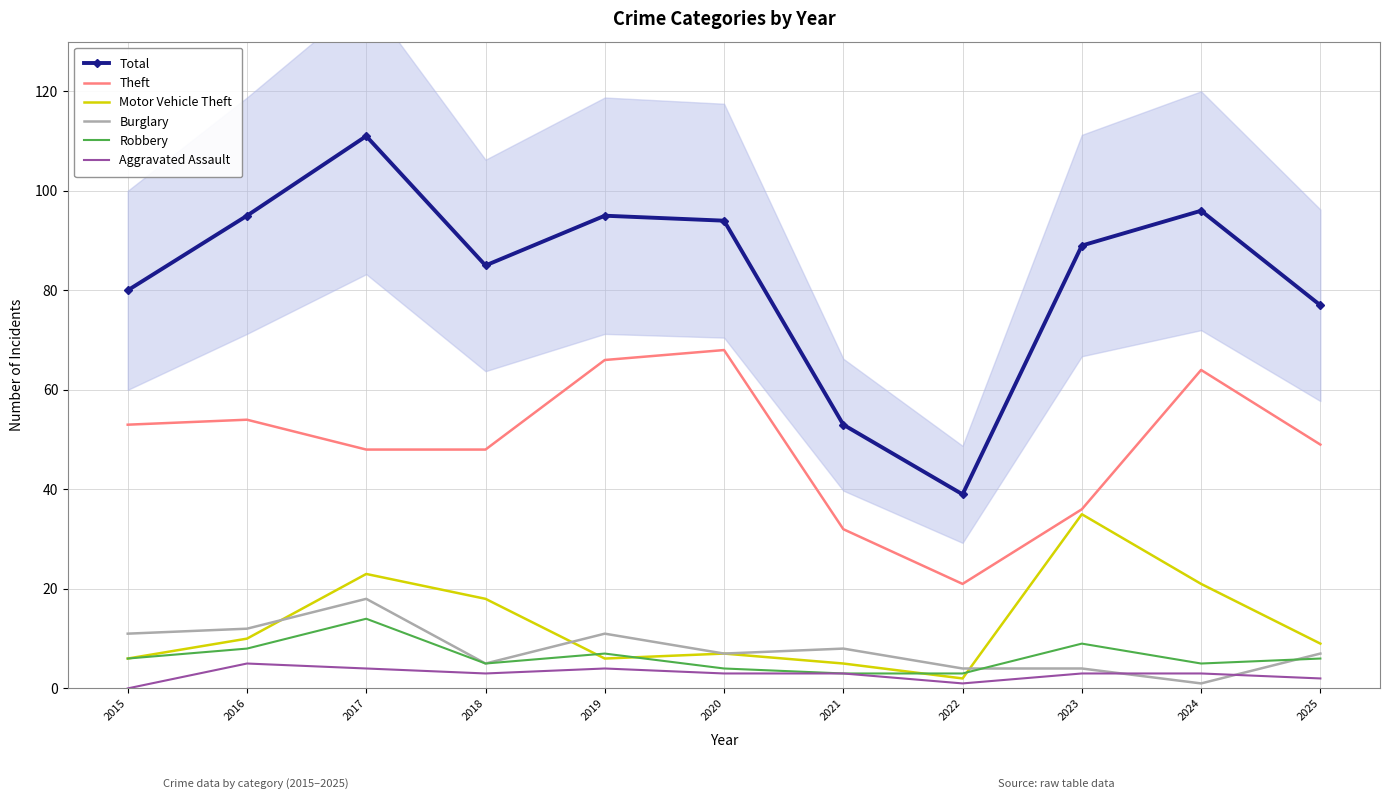

What is the difference between the maximum and minimum values in the Theft series?

47